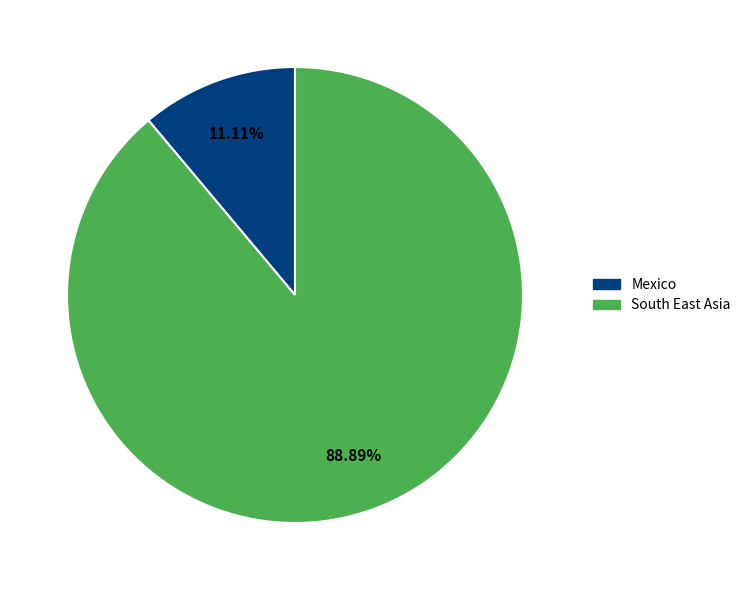

To the nearest percent, what is the average slice percentage?

50%